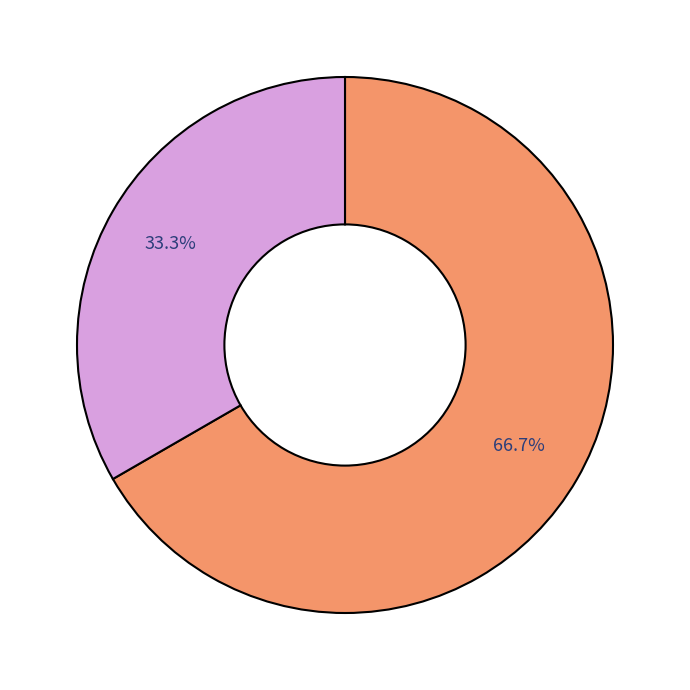

Does any single category account for the majority?

Yes